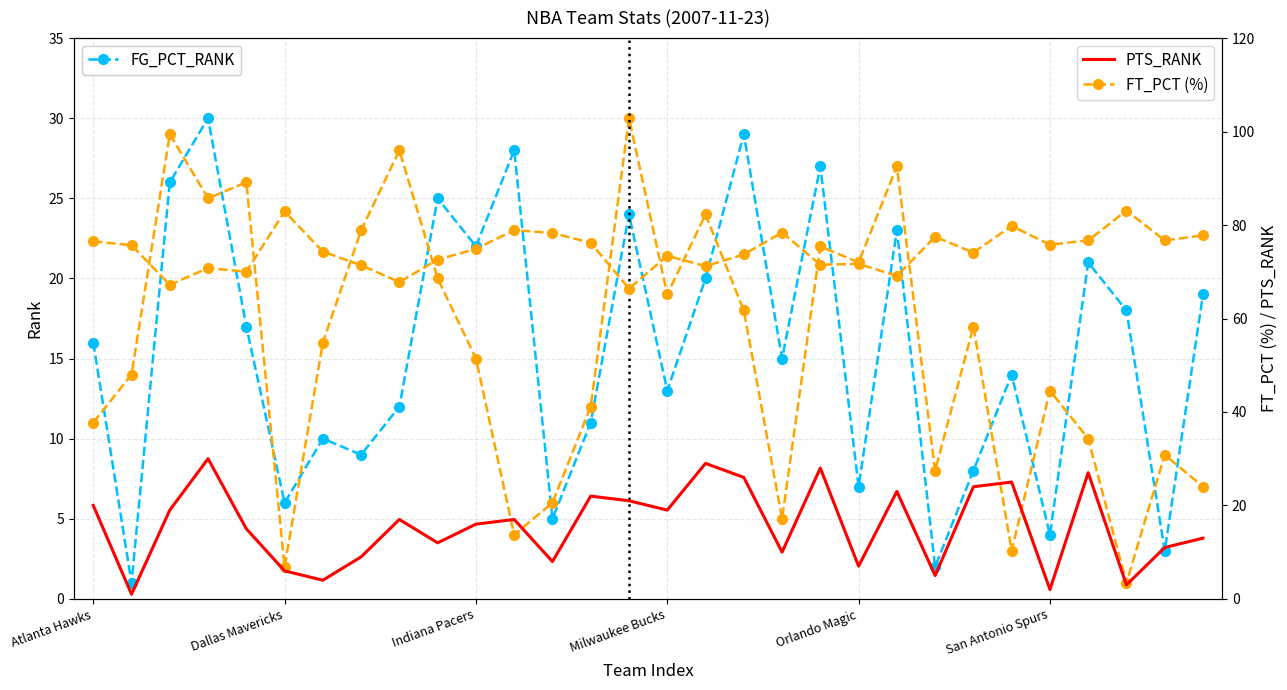

How many data points in FT_PCT_RANK are above 16?

14